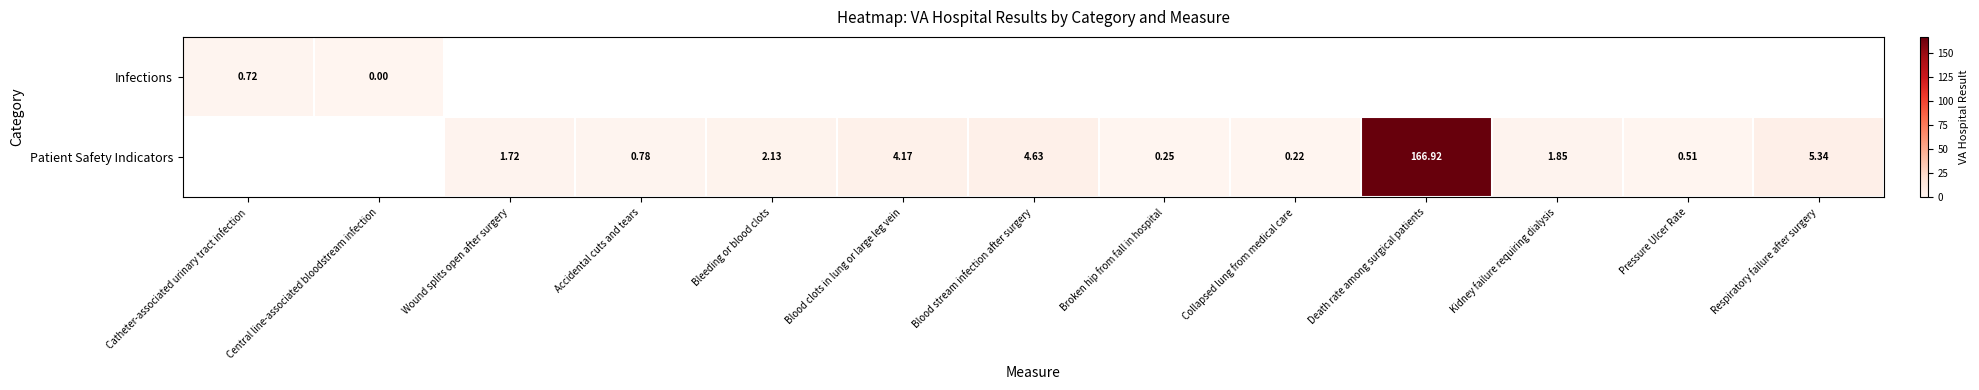

How many values in the Patient Safety Indicators series exceed 1?

7